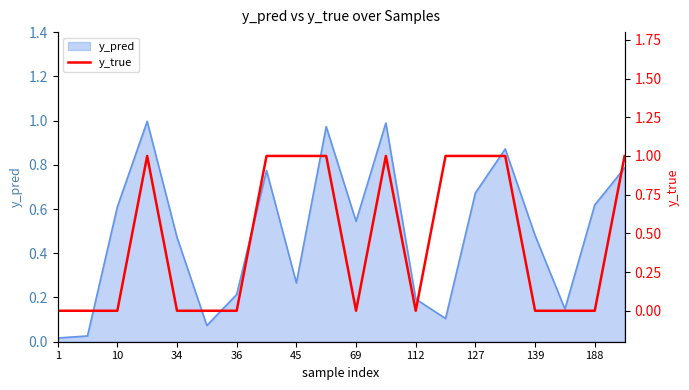

True or false: y_pred has a value of 0.5 at 45.

False